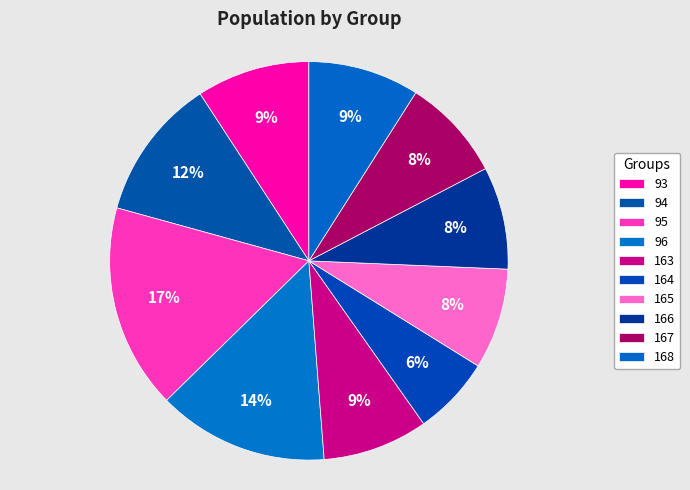

What is the total percentage of 166 and 164?

14.7%